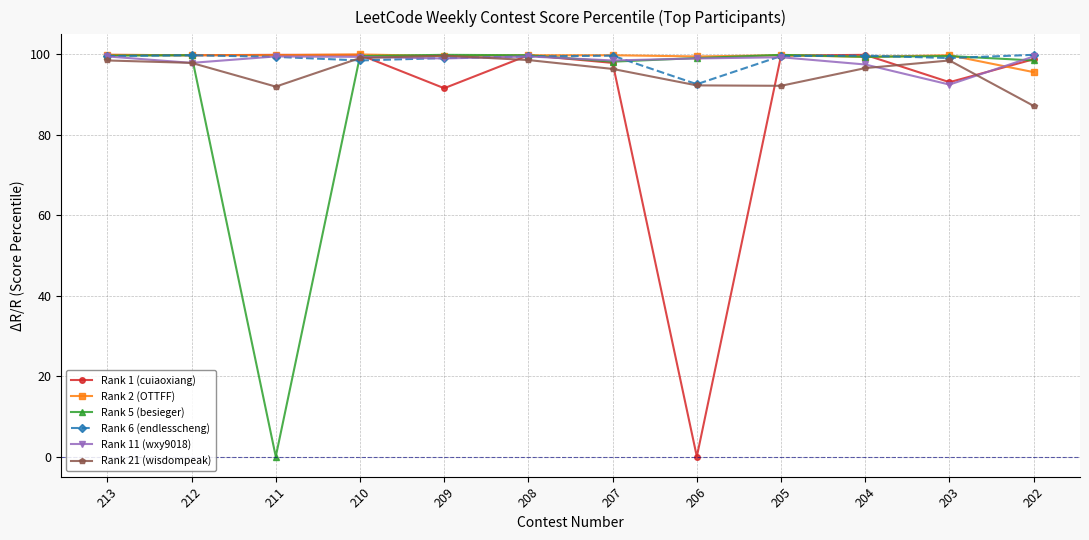

What is the spread (max minus min) of values at 203?

7.3